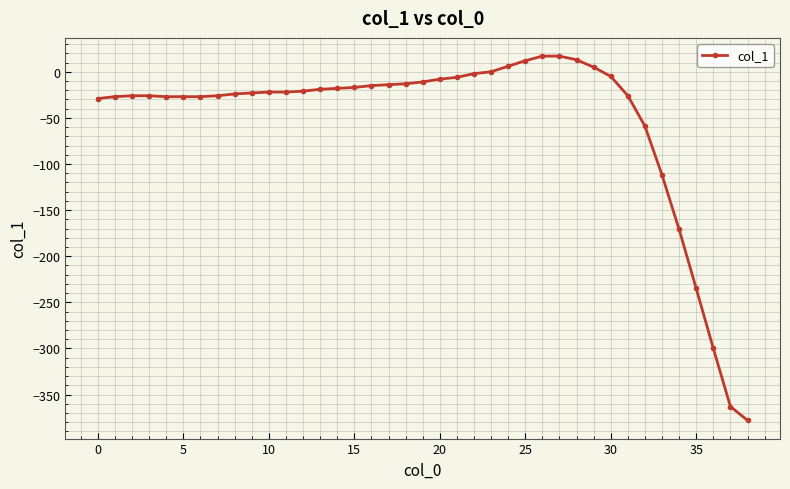

What is the difference between the second highest and second lowest values?

380